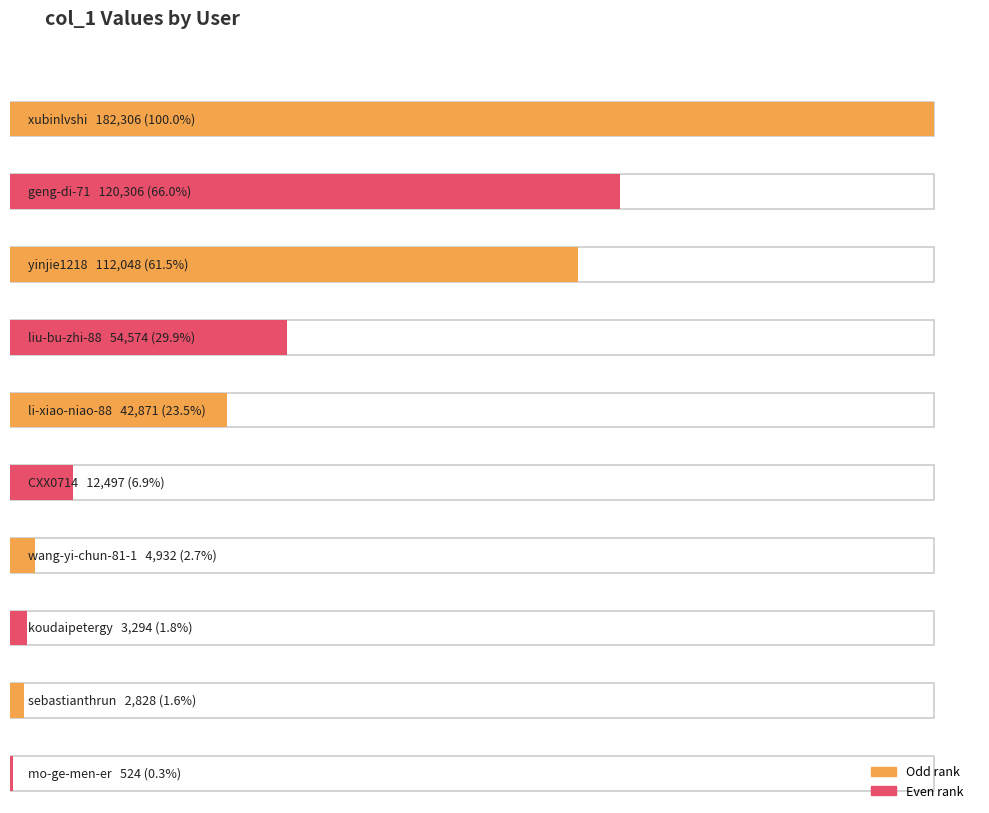

Where does the data first go above 524?

xubinlvshi